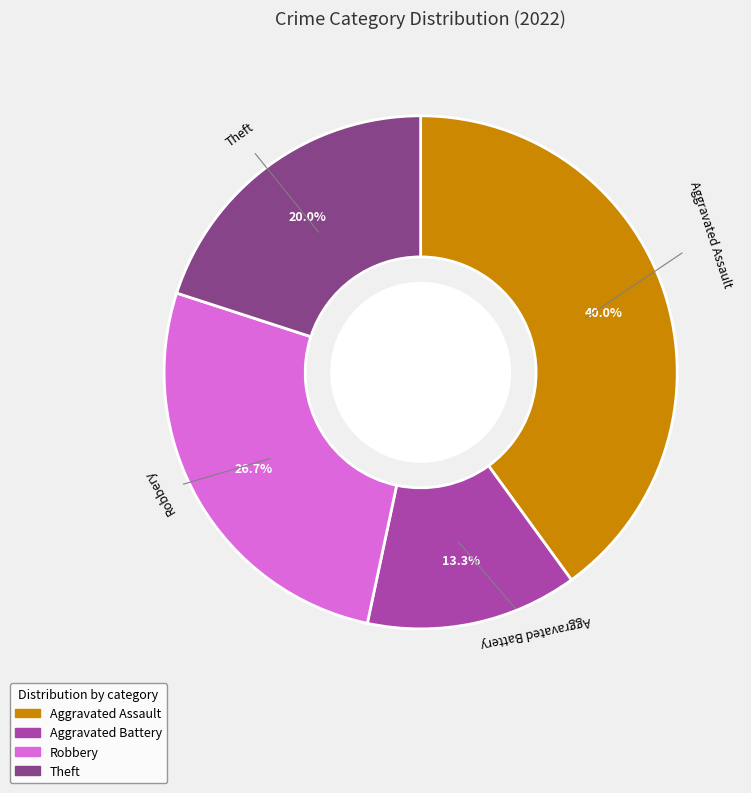

Which slice is the smallest?

Aggravated Battery